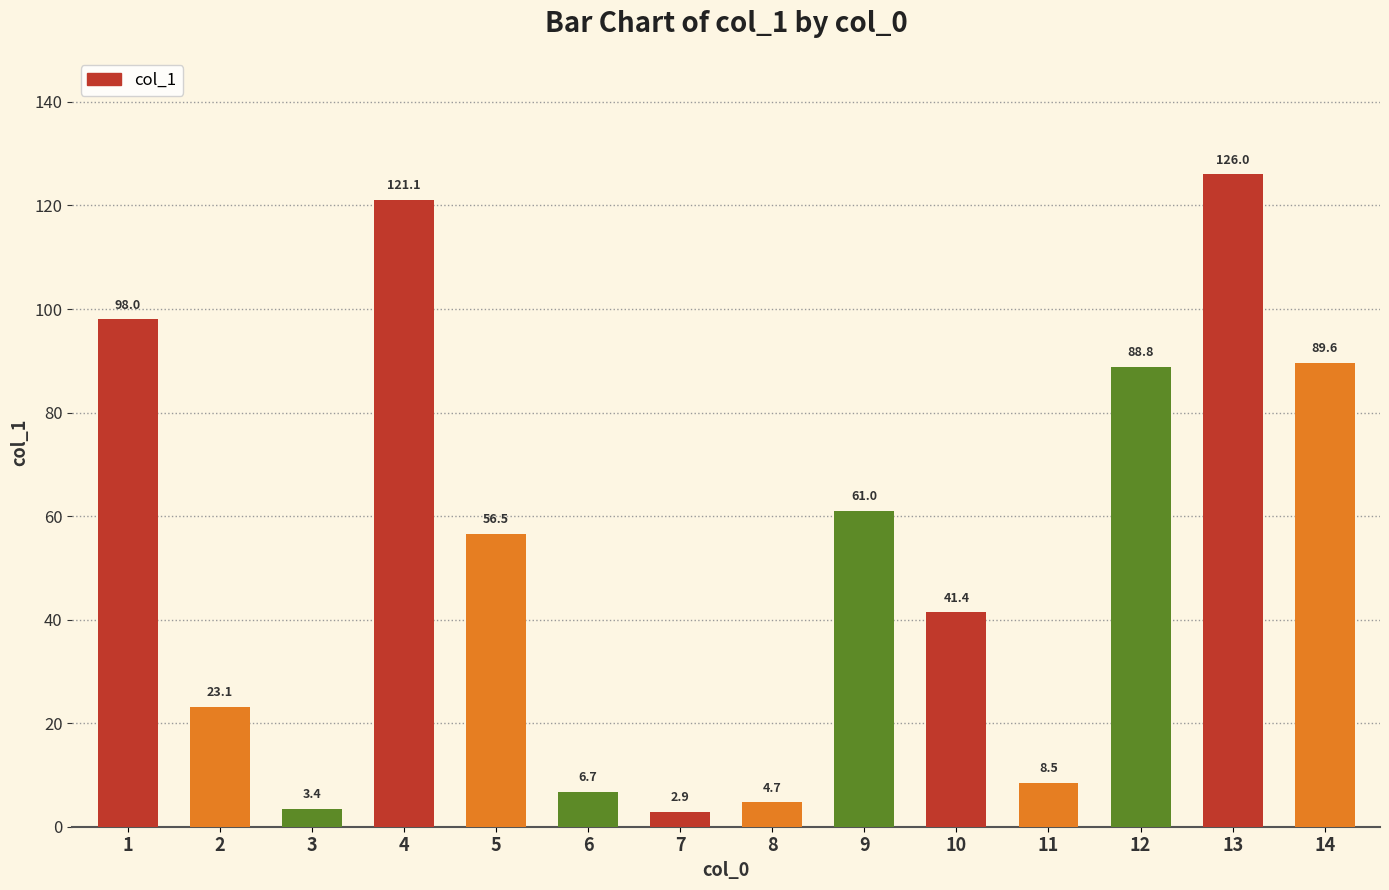

What is the ratio of the value at 14 to the value at 9?

1.5